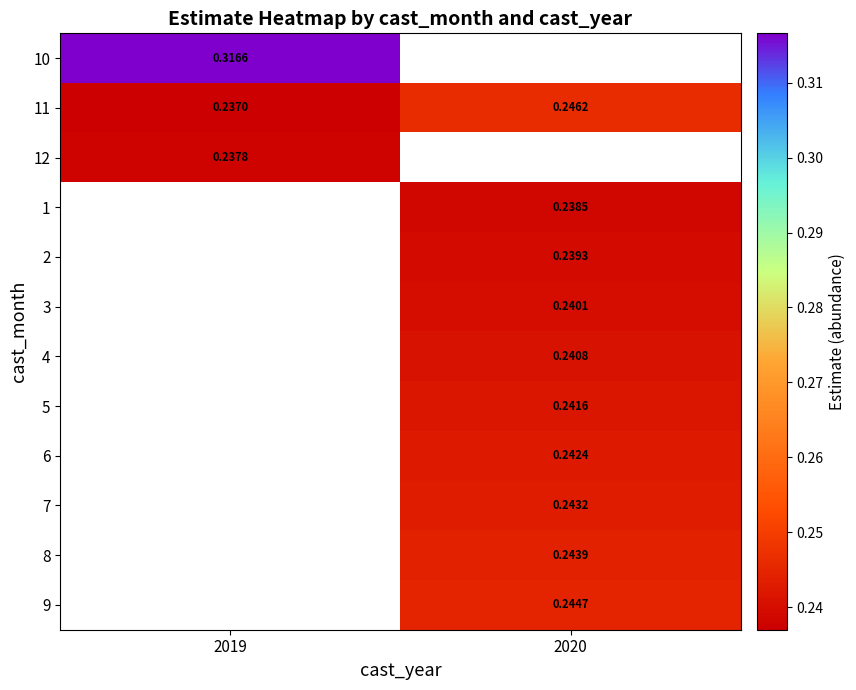

Is the value of 6 at 2020 greater than the value of 11 at 2020?

No